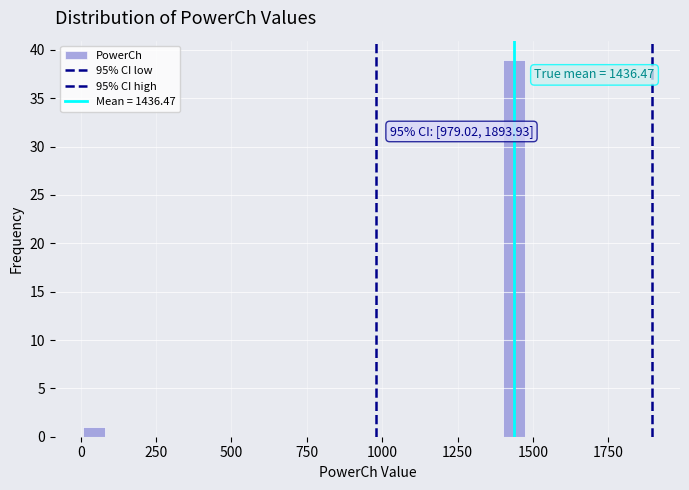

Read against the x-axis, roughly where is the centre of the tallest bar?

1450